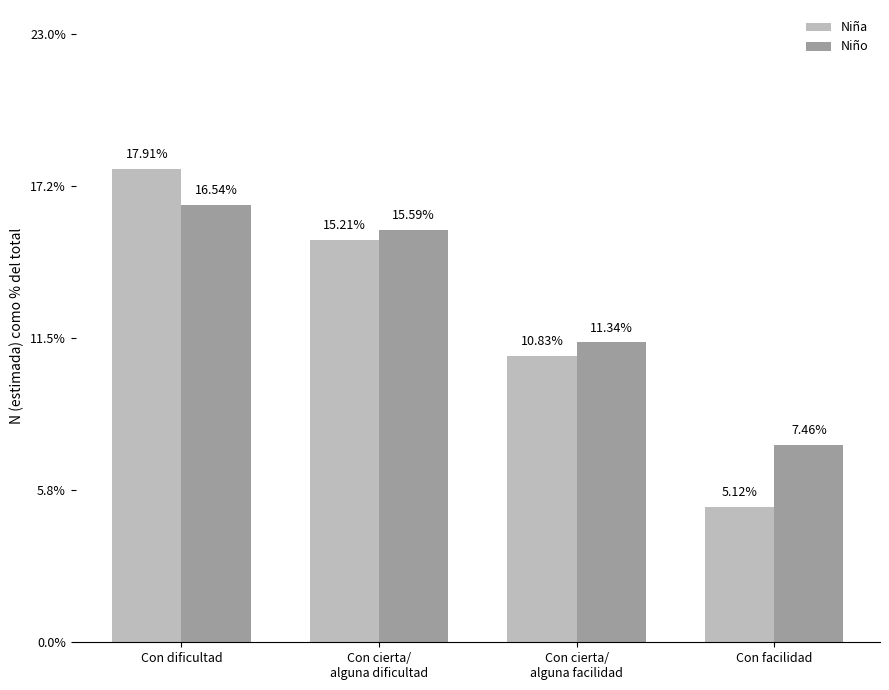

How many categories are shown in the chart?

4